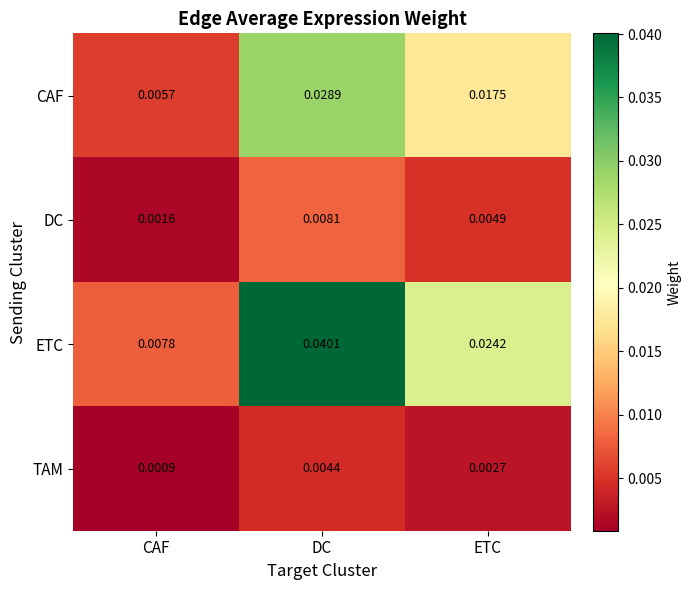

At which category does the chart reach its minimum across all series?

CAF